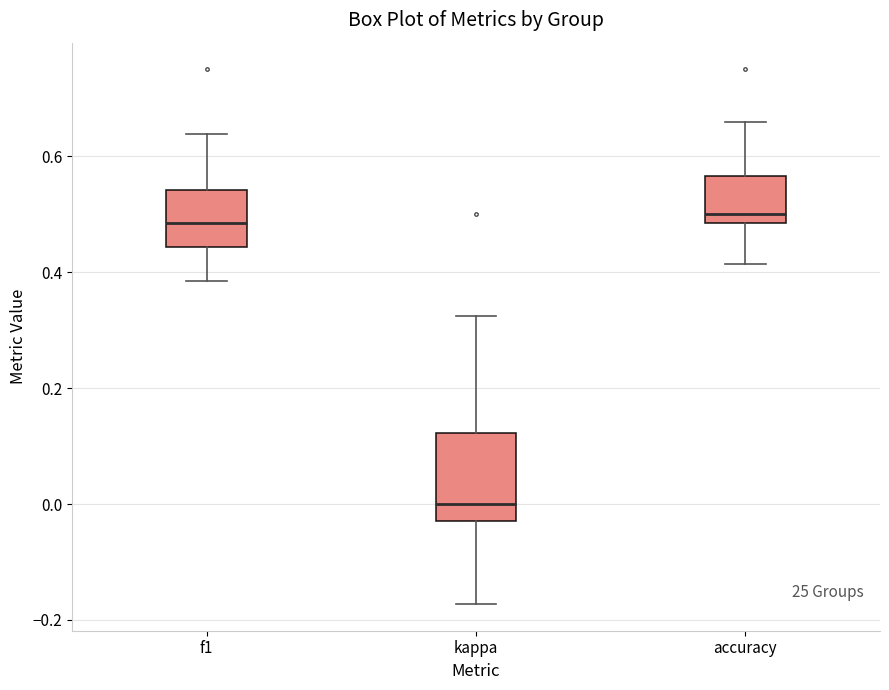

Where is the upper edge of the box for accuracy on the y-axis? The values are not printed on the chart, so give them approximately, as read against the axis.

0.56